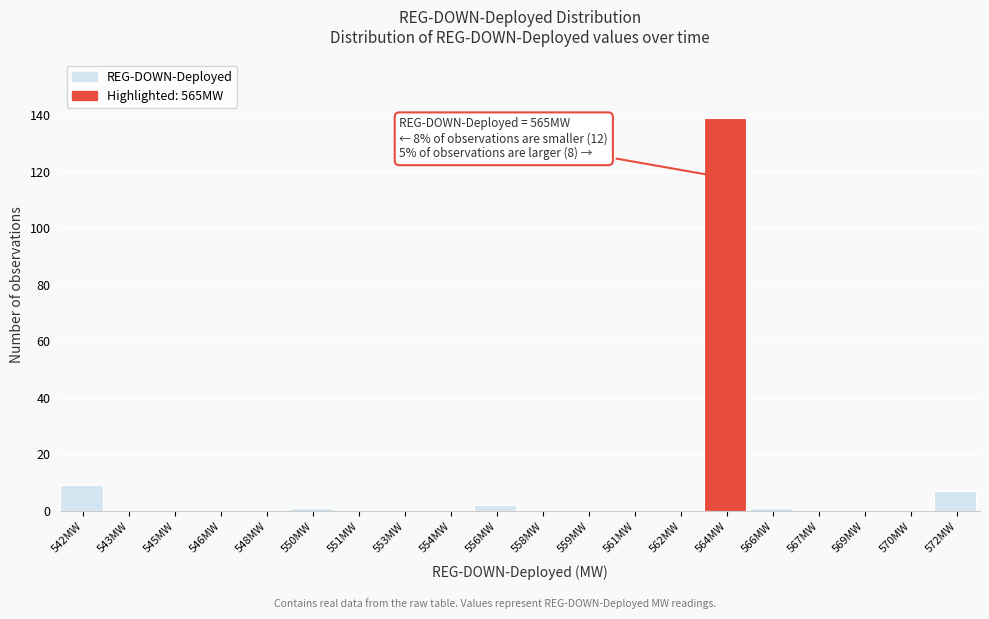

Reading left to right, list all the values displayed in this chart.

542MW=9	543MW=0	545MW=0	546MW=0	548MW=0	550MW=1	551MW=0	553MW=0	554MW=0	556MW=2	558MW=0	559MW=0	561MW=0	562MW=0	564MW=139	566MW=1	567MW=0	569MW=0	570MW=0	572MW=7